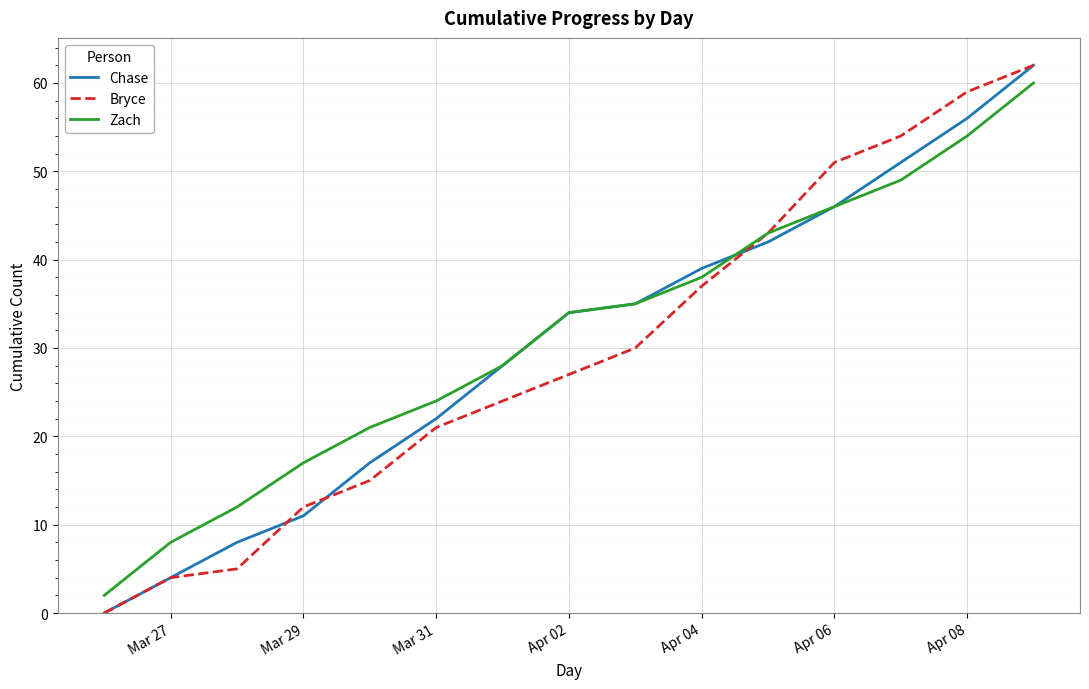

What is the highest value of the Chase series?

62